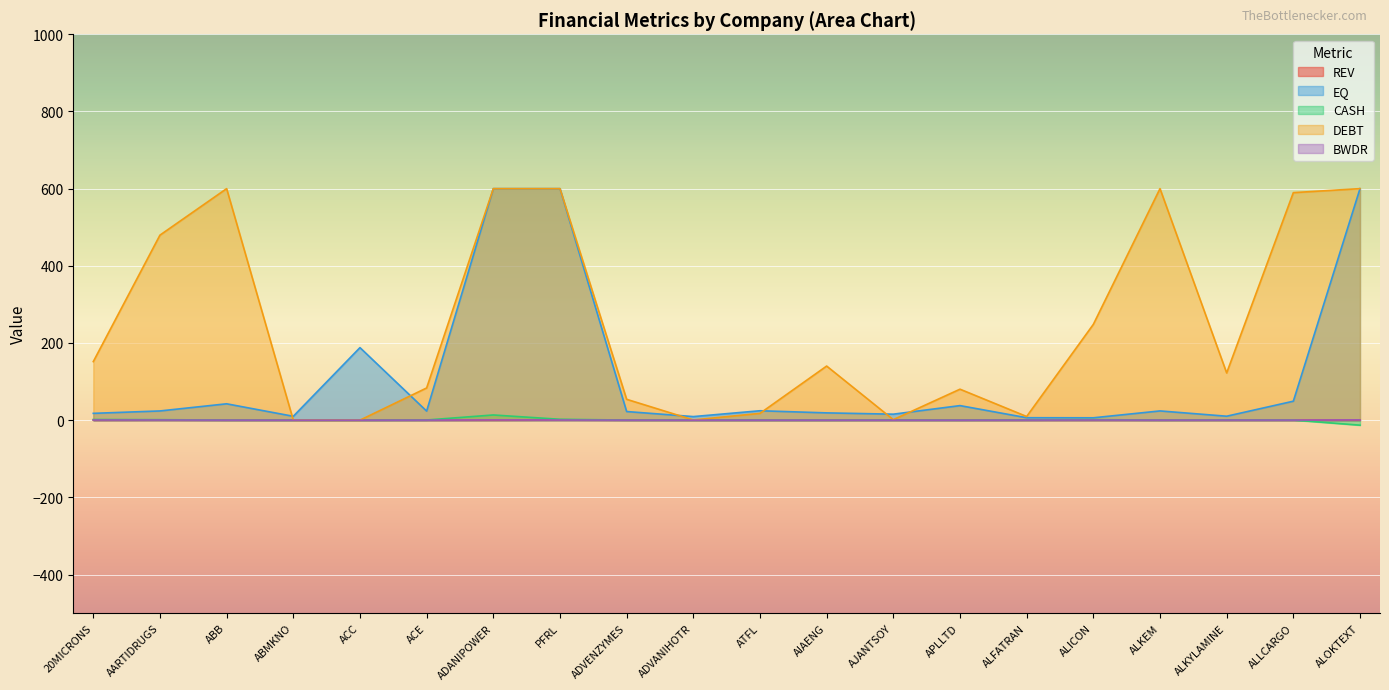

Where is EQ nearest to the value 303?

ACC